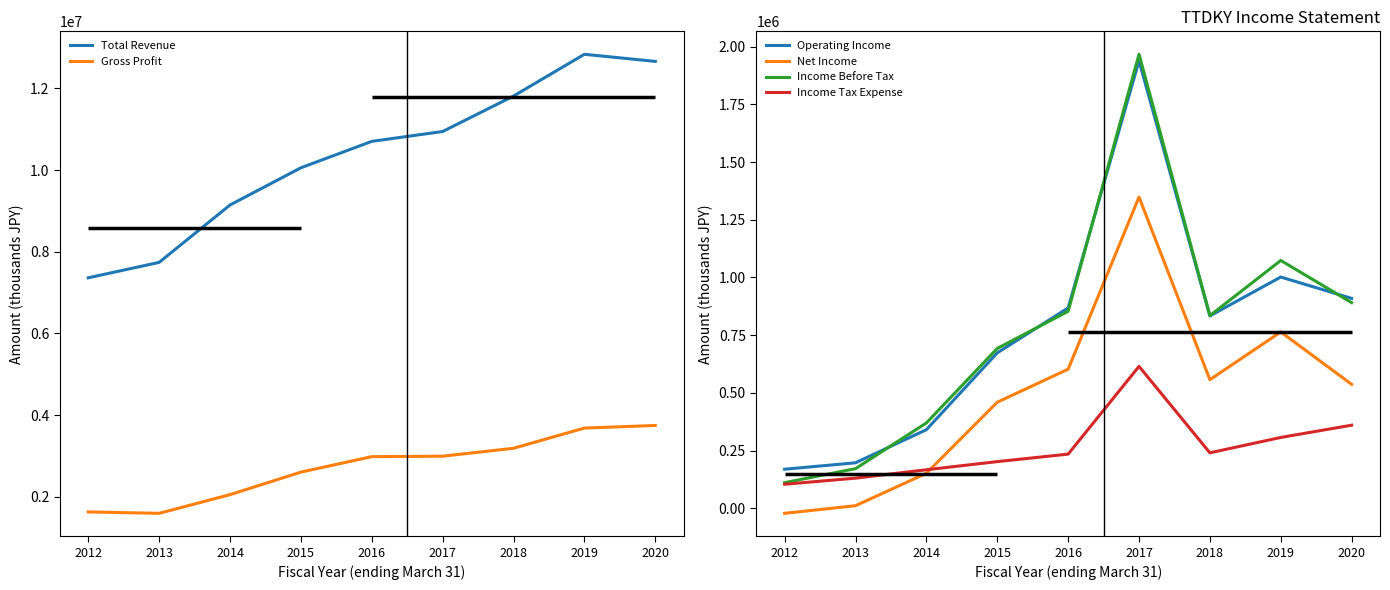

What is the highest value of the Total Revenue series?

12837000